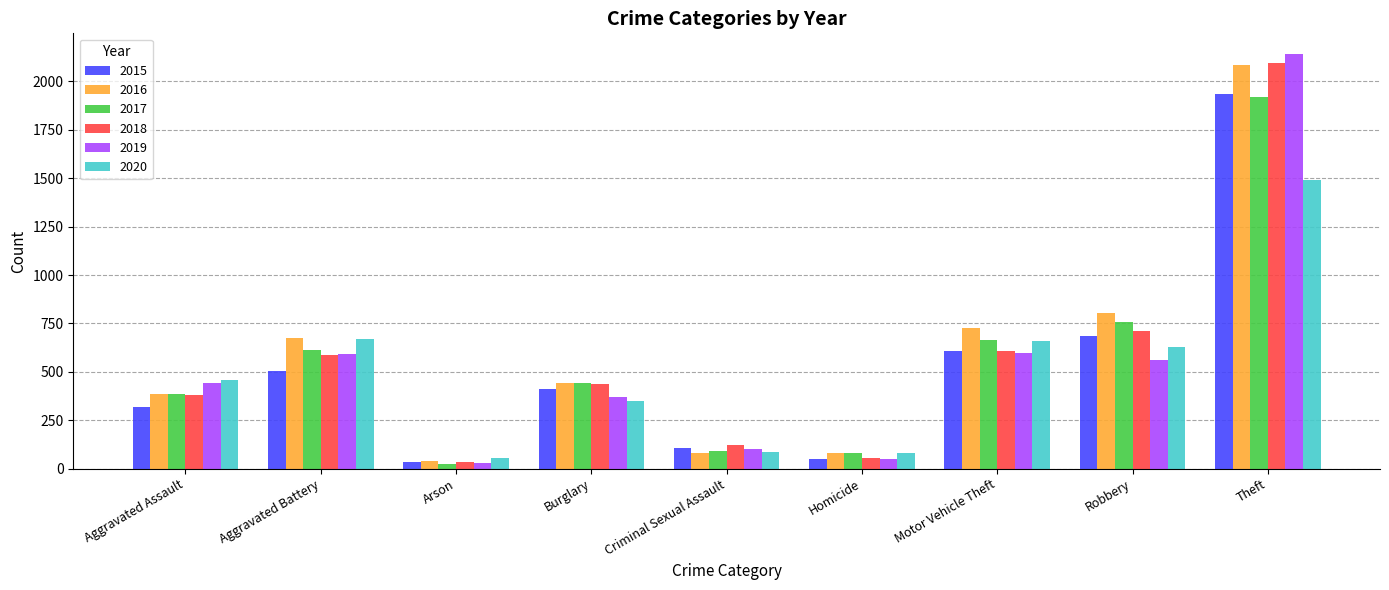

What is the label of the 1st bar from the left?

Aggravated Assault